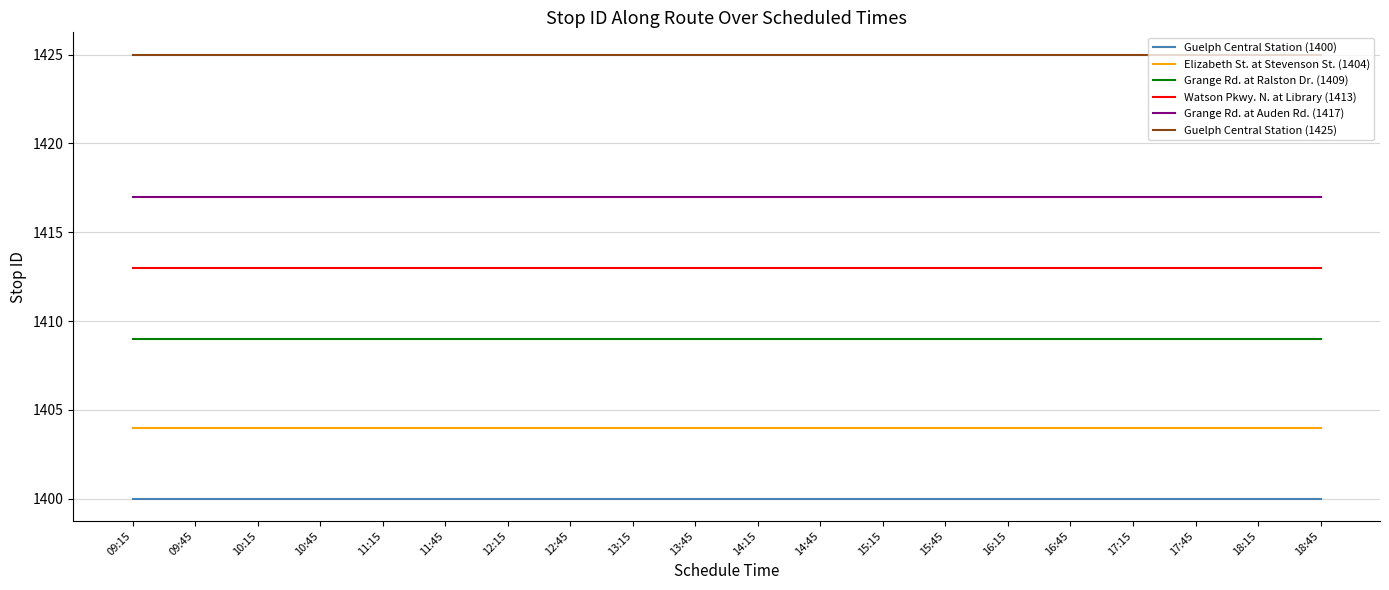

What is the spread (max minus min) of values at 10:15?

25